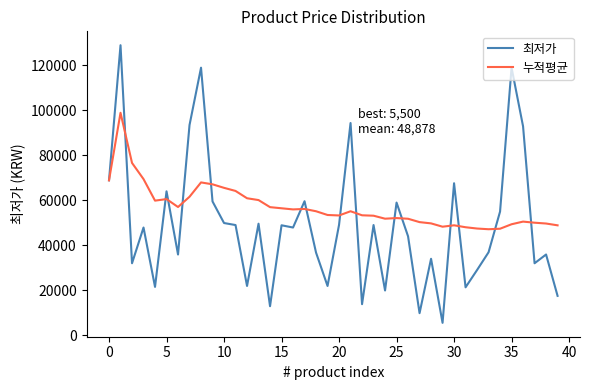

Which series has the largest total across all categories?

누적평균